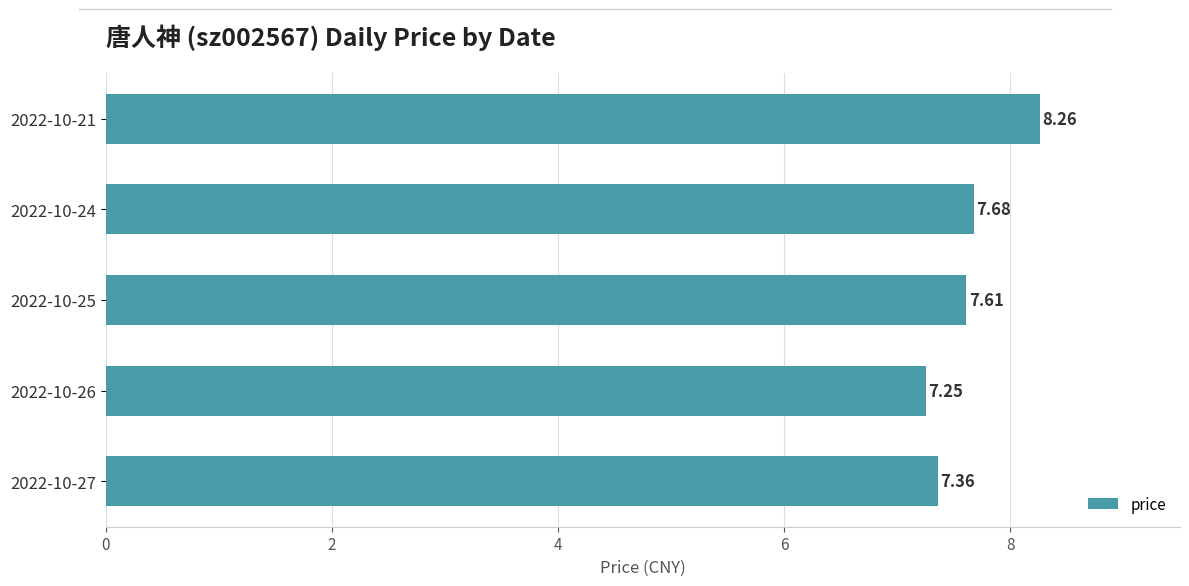

What is the sum of all values?

38.2